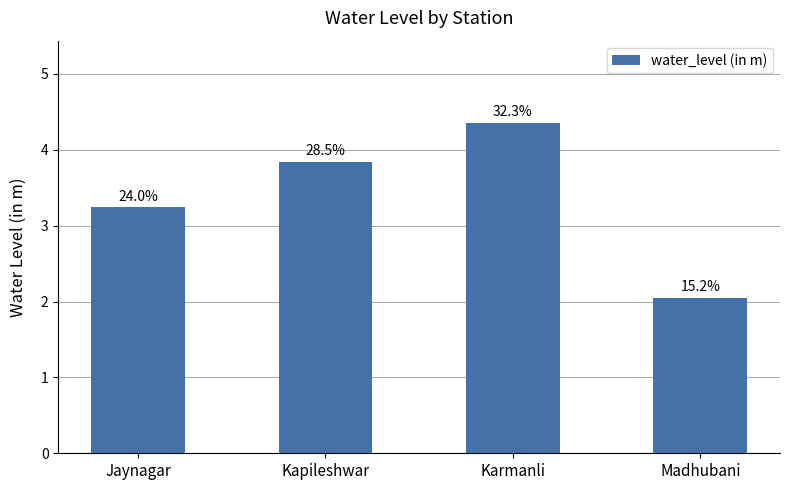

How many bars are there in total?

4